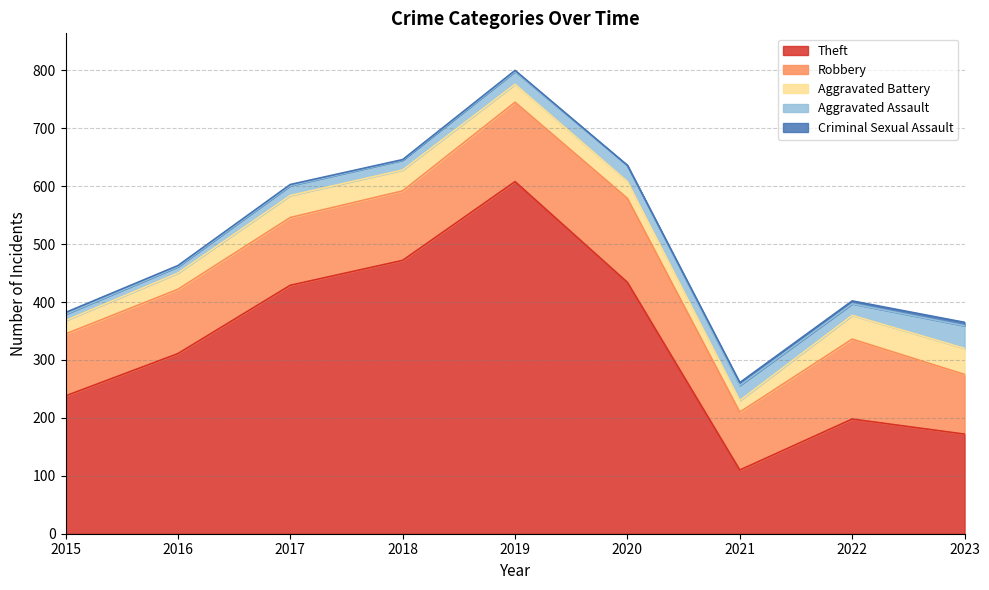

What is the sum of all Aggravated Battery values?

291